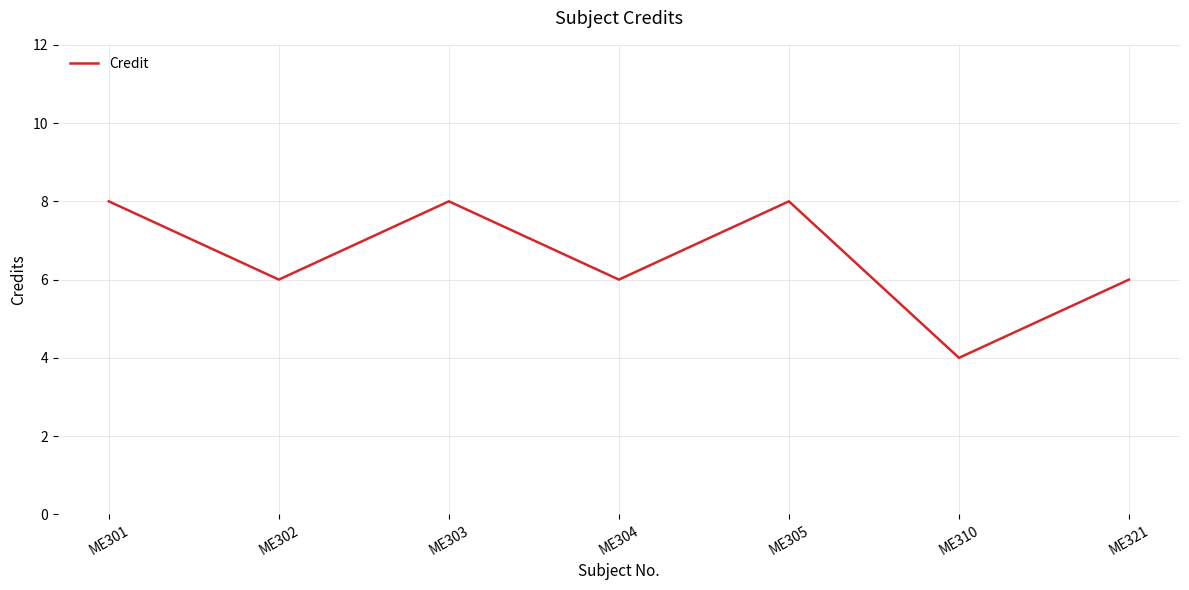

The value at ME305 is 8. True or false?

True